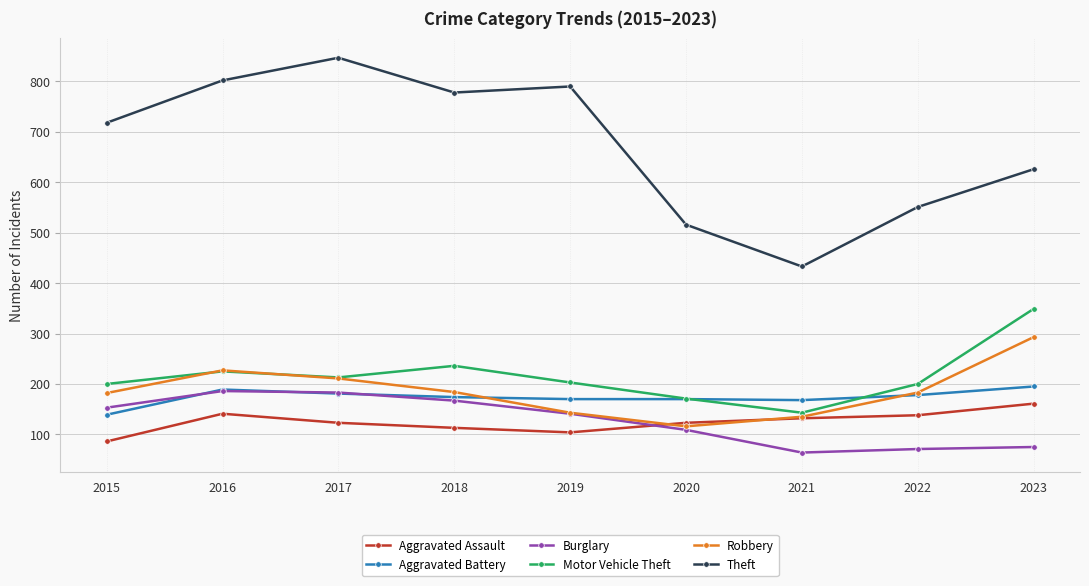

What is the difference between the second highest and minimum values in the Motor Vehicle Theft series?

93